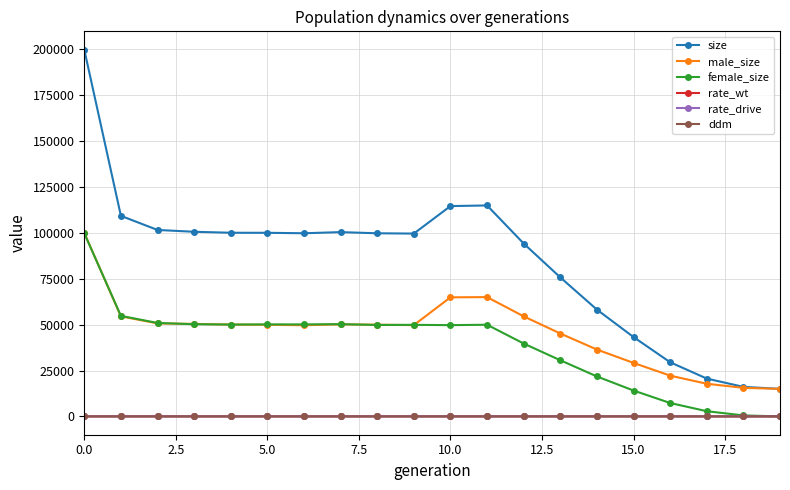

How many data points in size are less than 99818?

10